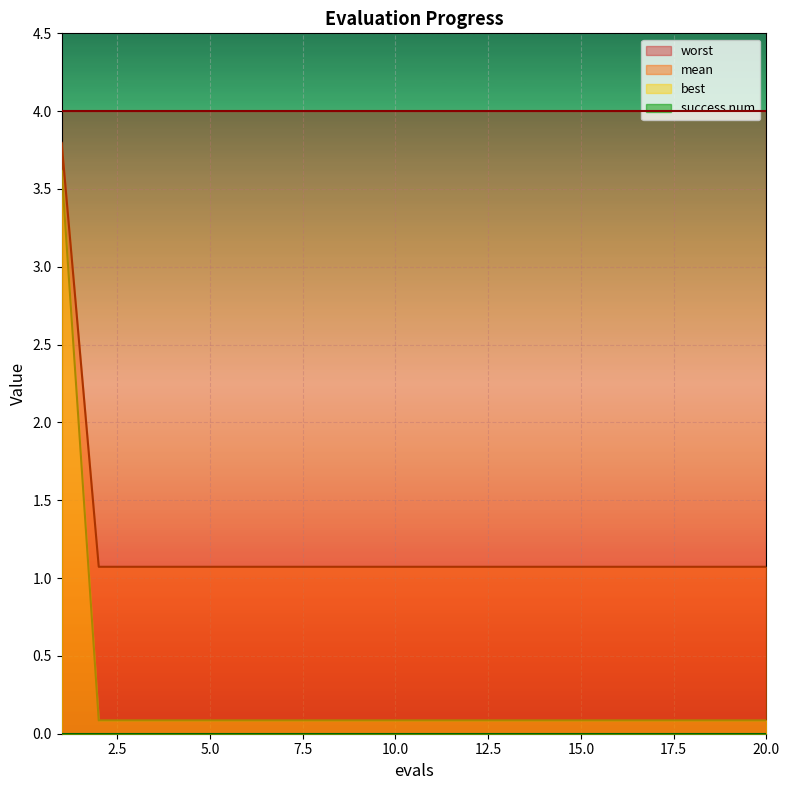

True or false: mean and best cross at least once.

False